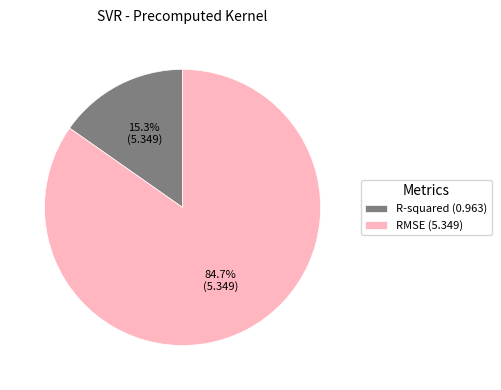

Rank the categories by value from highest to lowest.

RMSE, R-squared